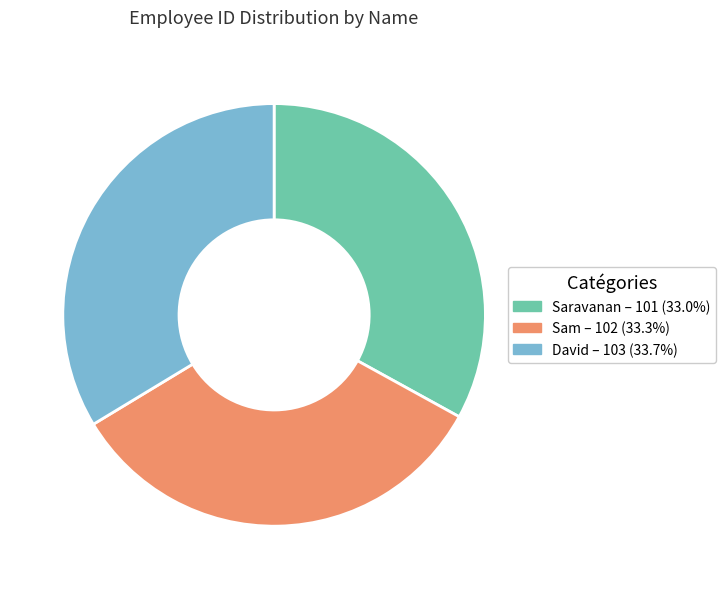

Is there any slice that represents more than half of the pie?

No